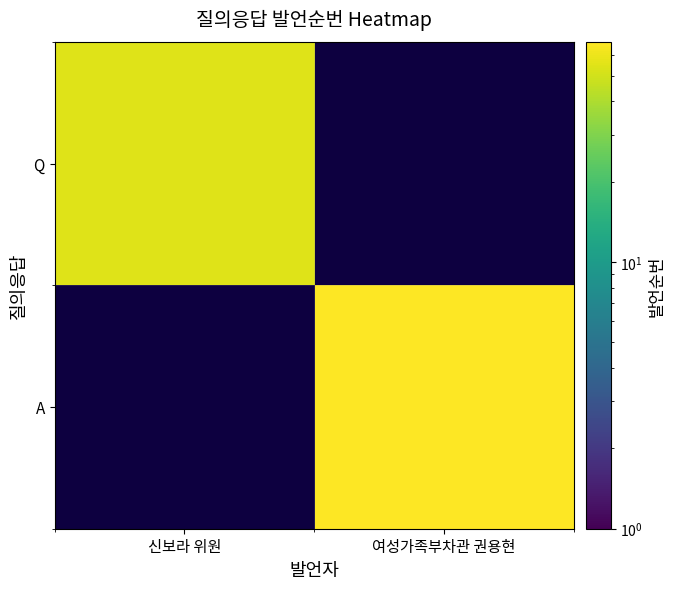

How many positive values does the Q series have?

1